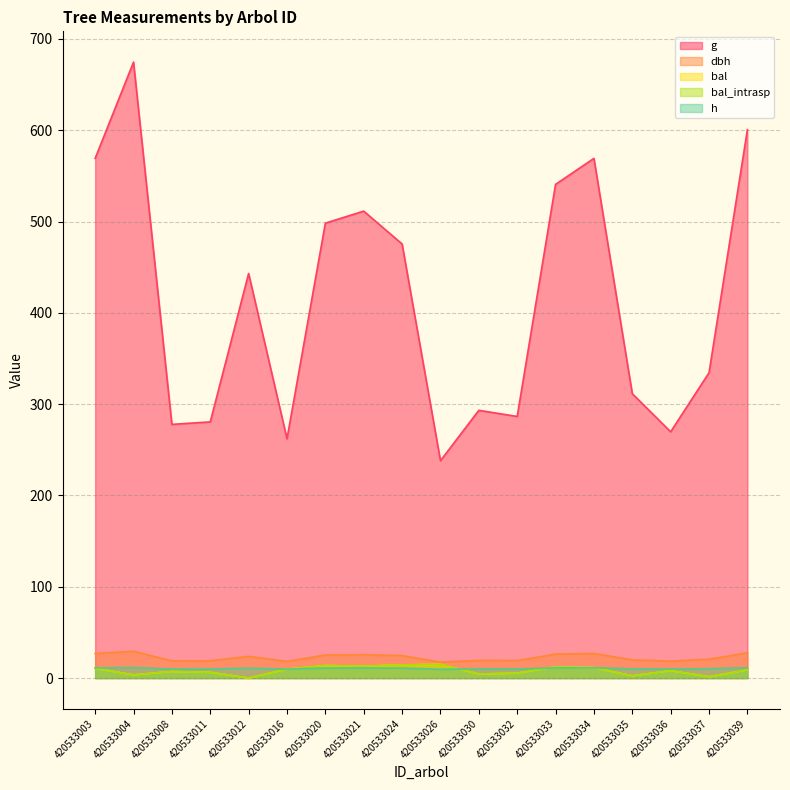

At which category does bal_intrasp reach its first local peak?

420533008